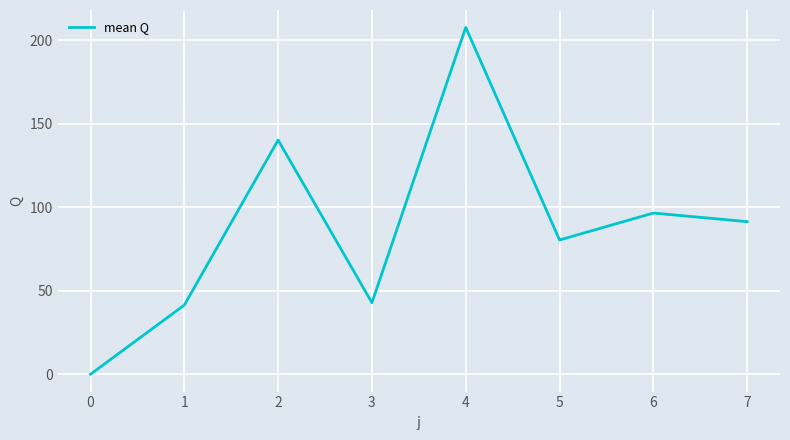

What is the ratio of the value at 3 to the value at 6?

0.4